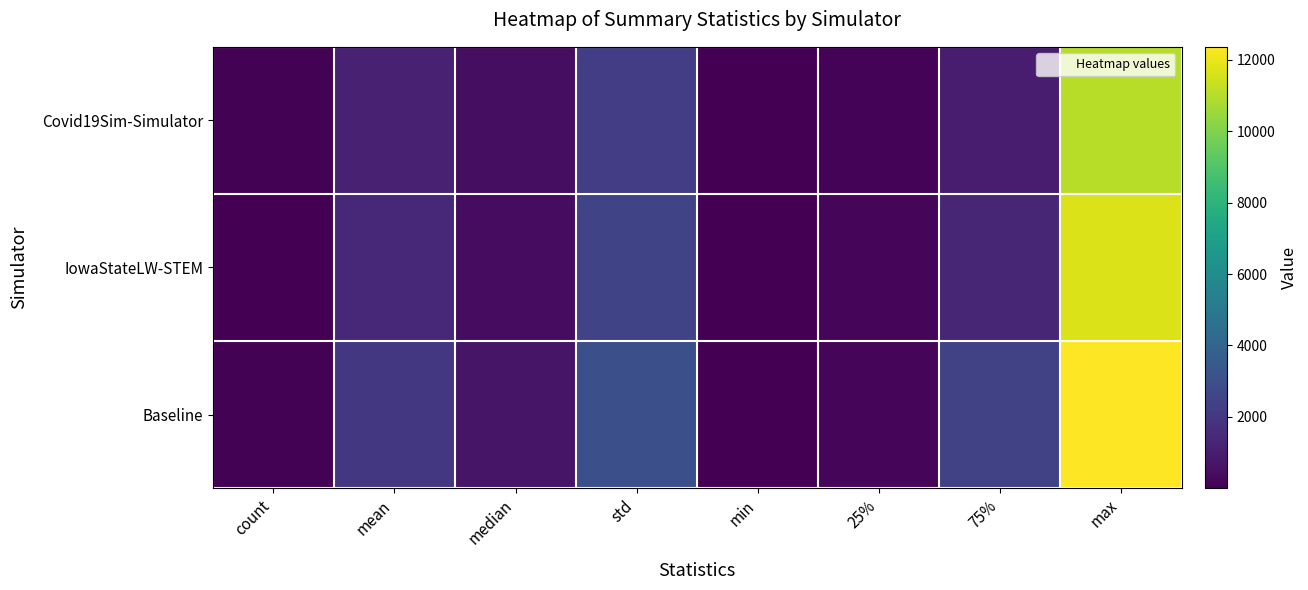

Which series has the widest spread of values?

Baseline